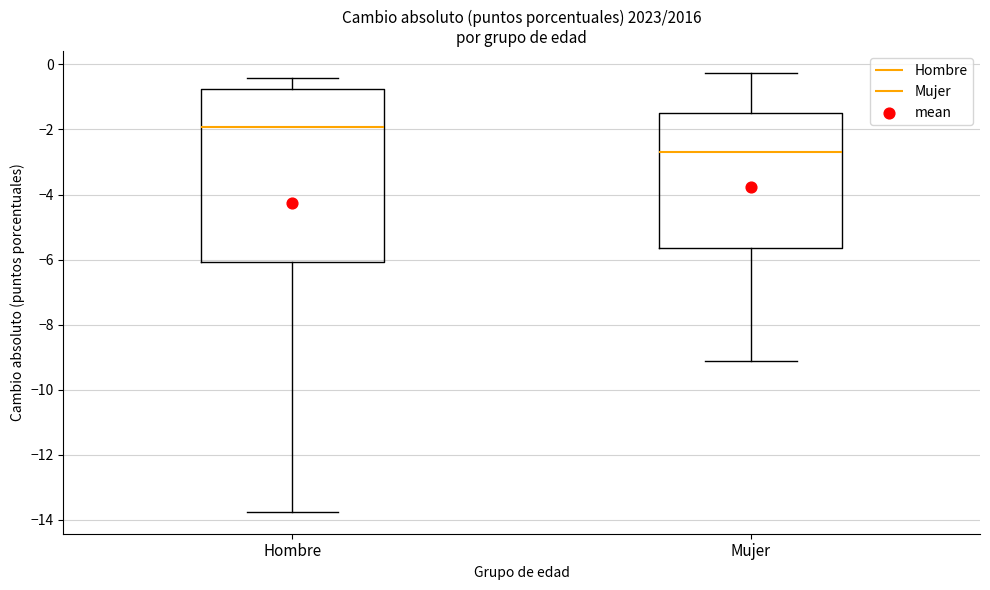

Where is the lower edge of the box for Mujer on the y-axis? The values are not printed on the chart, so give them approximately, as read against the axis.

-5.6